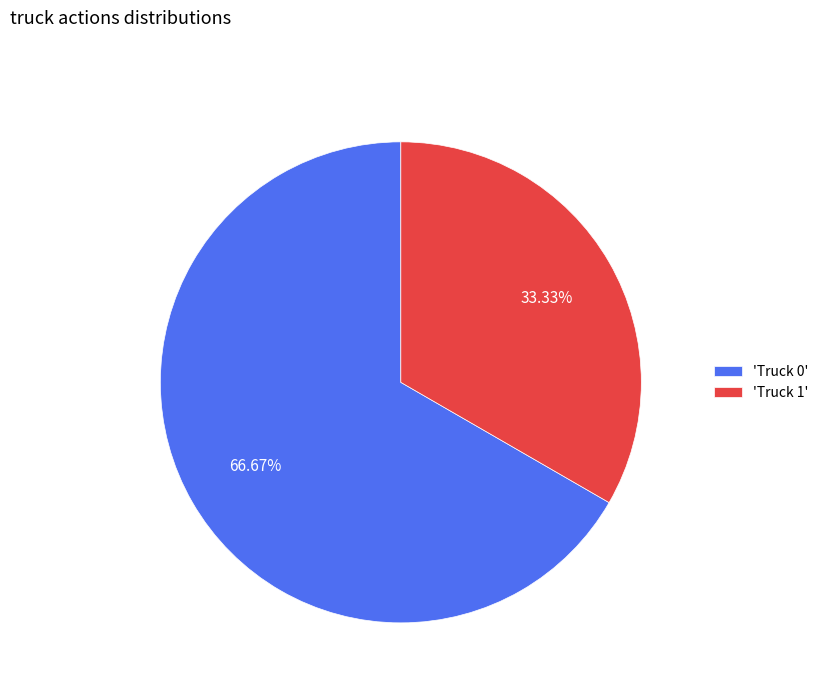

Approximately how many times larger is the value at 'Truck 0' compared to 'Truck 1'?

2.0